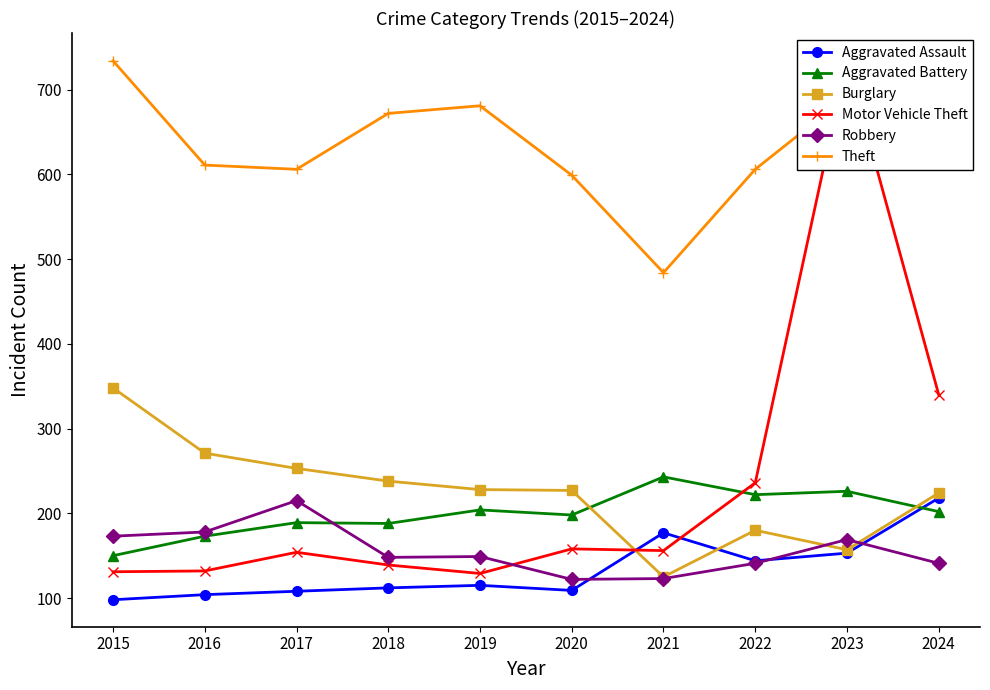

The value of Aggravated Assault at 2021 is 177. True or false?

True